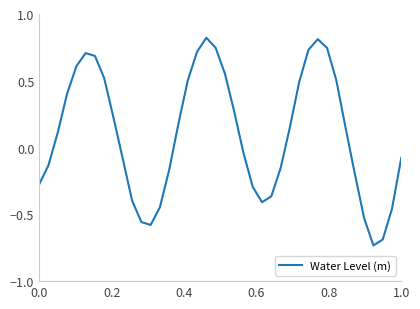

What is the difference between the maximum and minimum values?

1.6